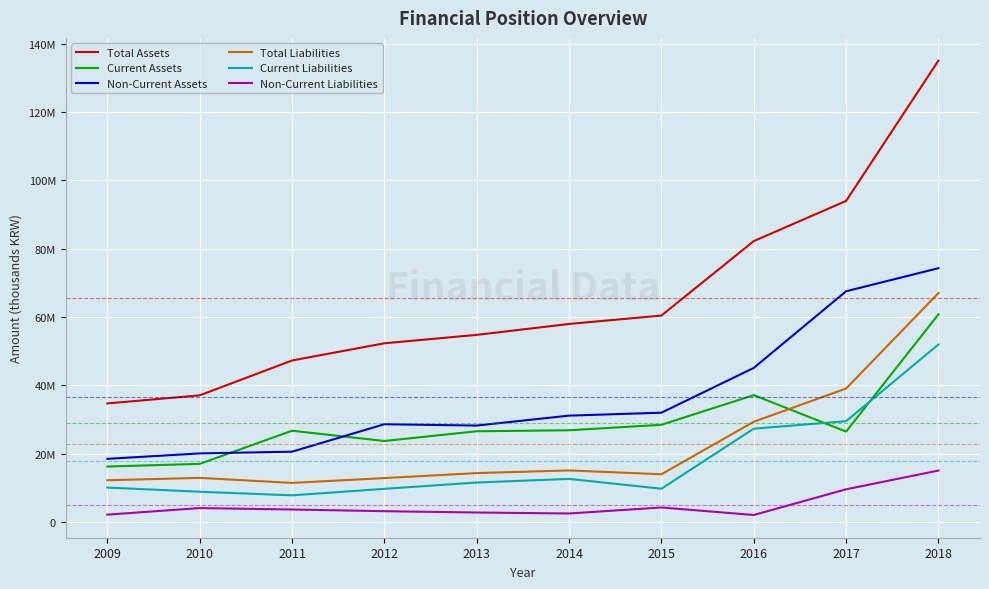

What is the minimum value for Current Liabilities?

7789787